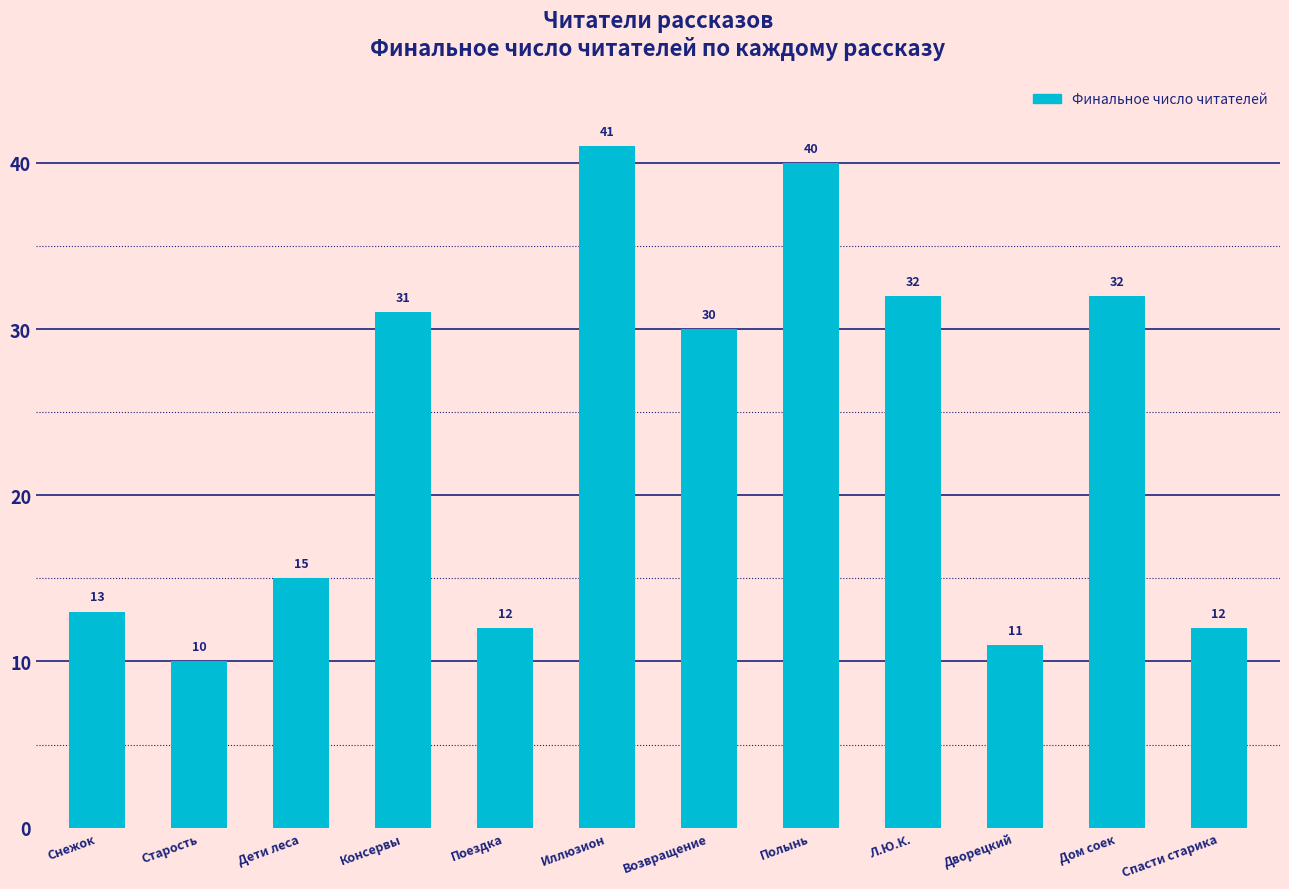

Which has a higher value, Старость or Иллюзион?

Иллюзион